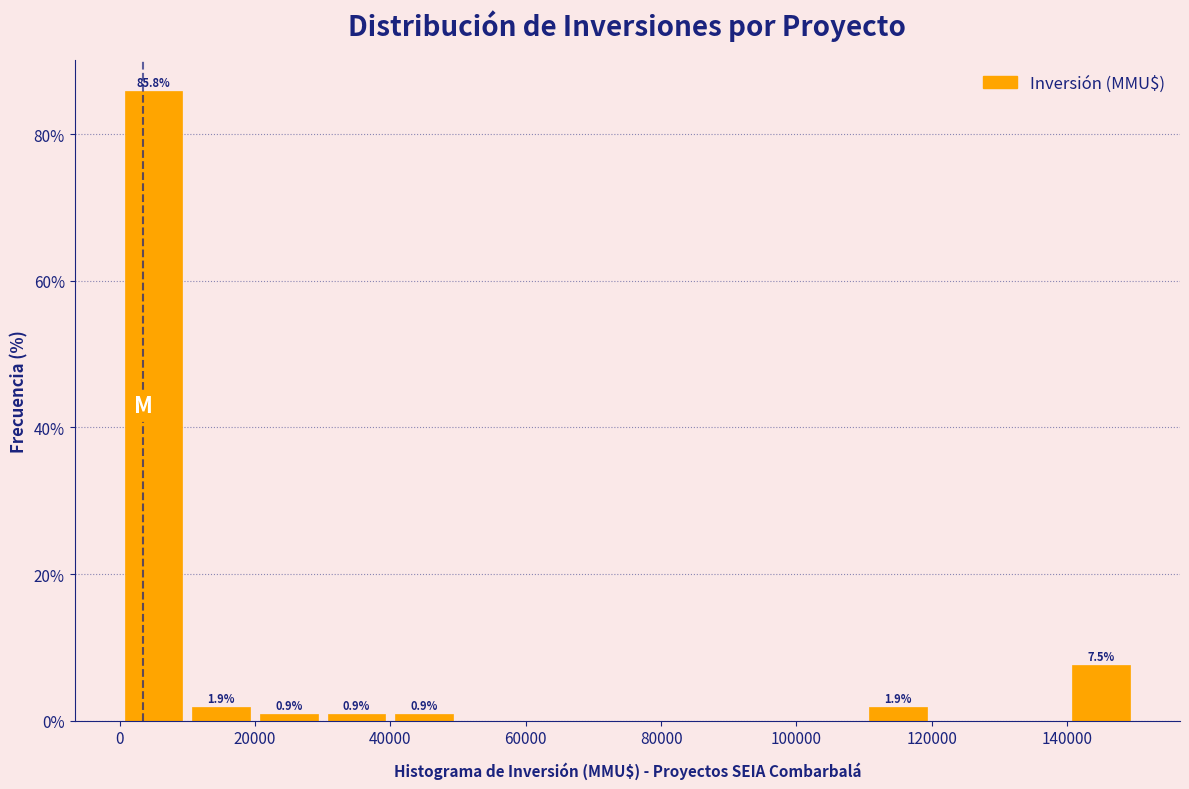

Over which range of the x-axis is the bar tallest?

0 to 10000